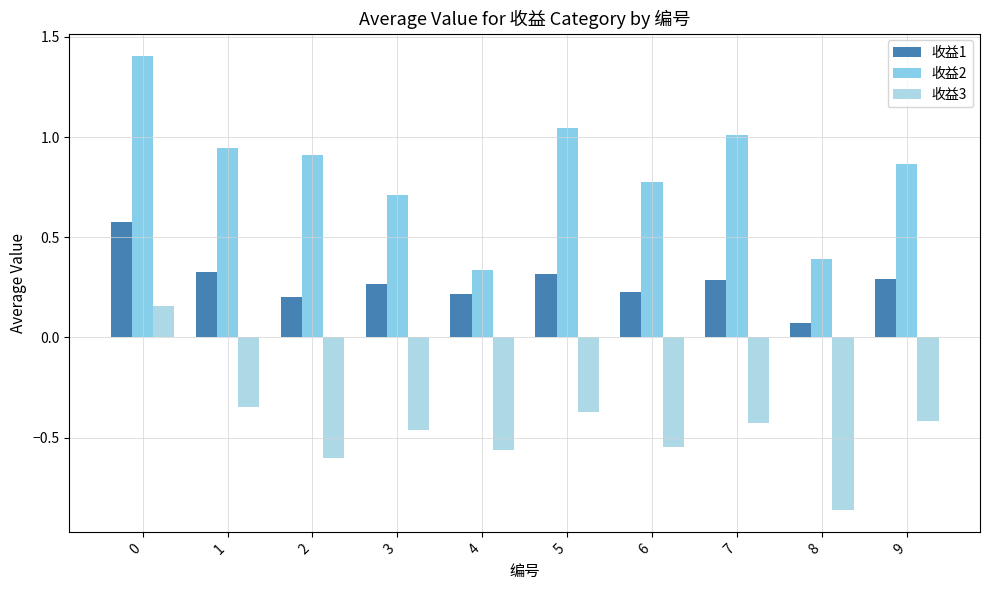

Rank the series at 7 from highest to lowest value.

收益2, 收益1, 收益3